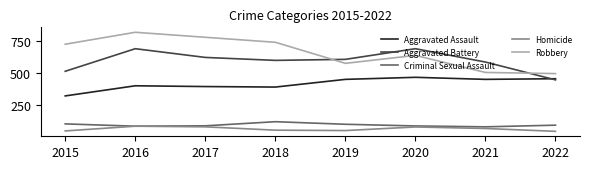

How many lines are shown in the chart?

5